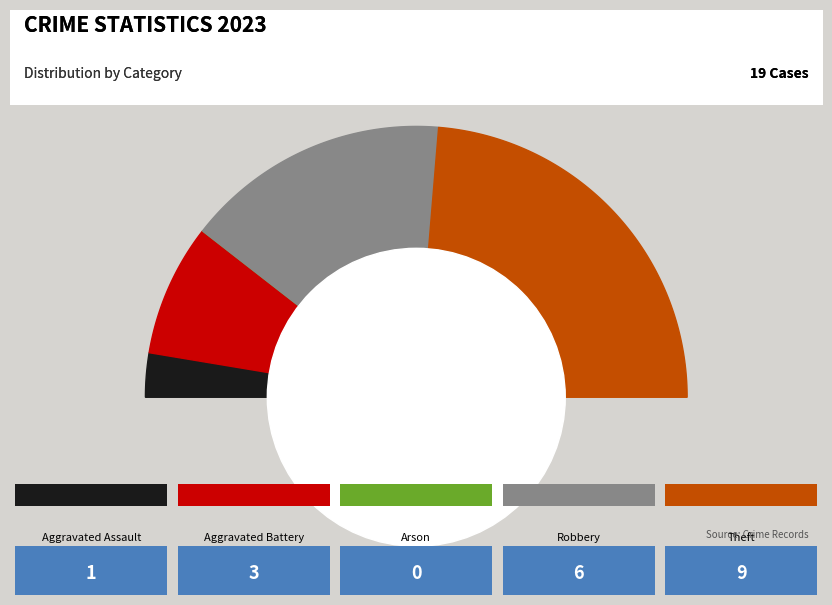

Is there a majority slice in this chart?

No